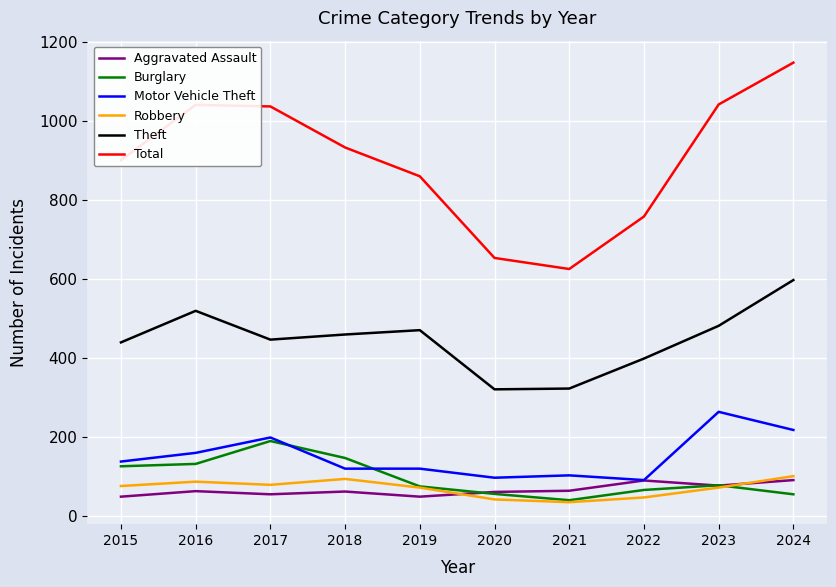

The Theft series shows 322 at 2021. True or false?

True